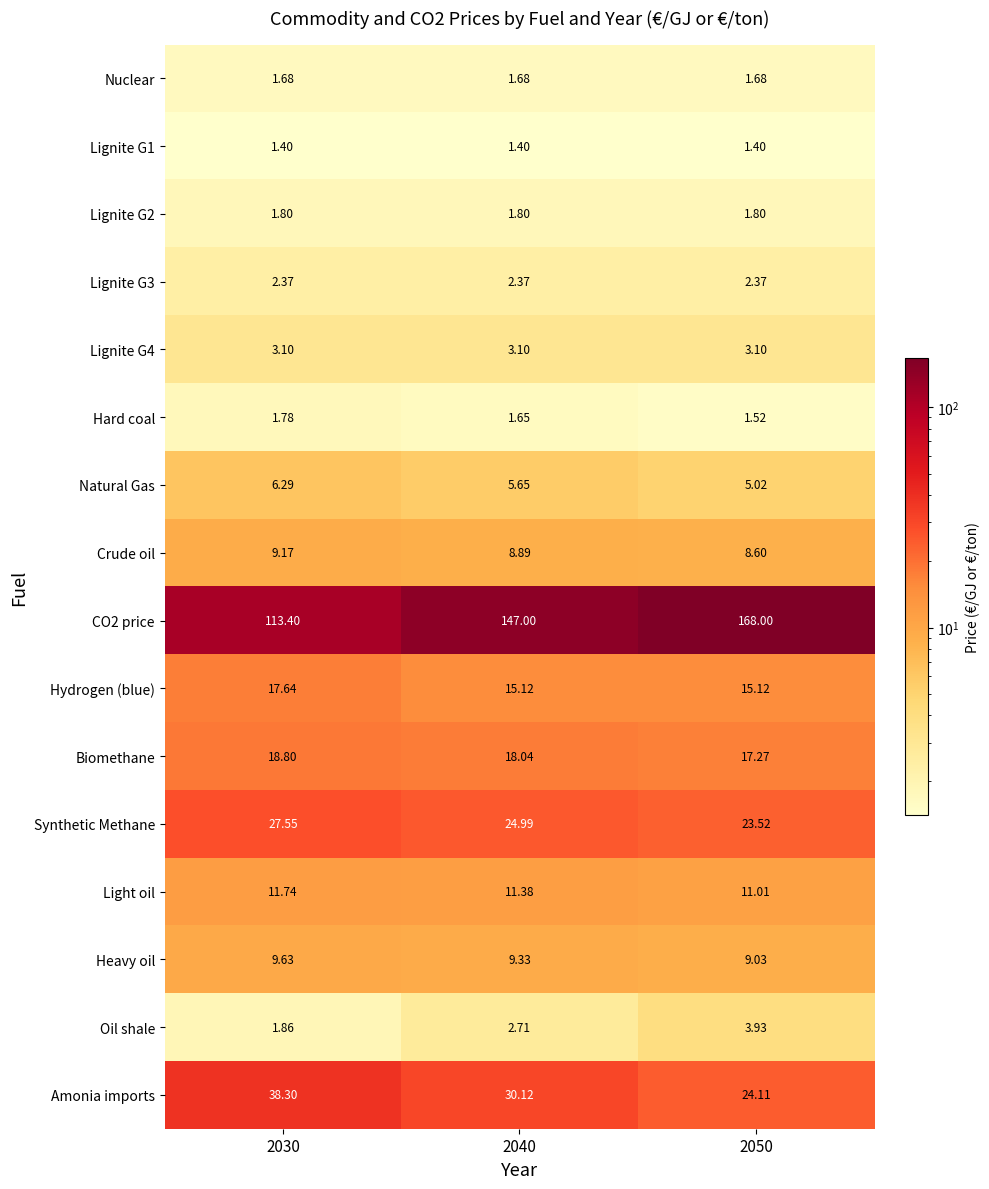

What is the minimum value shown in the chart?

1.4